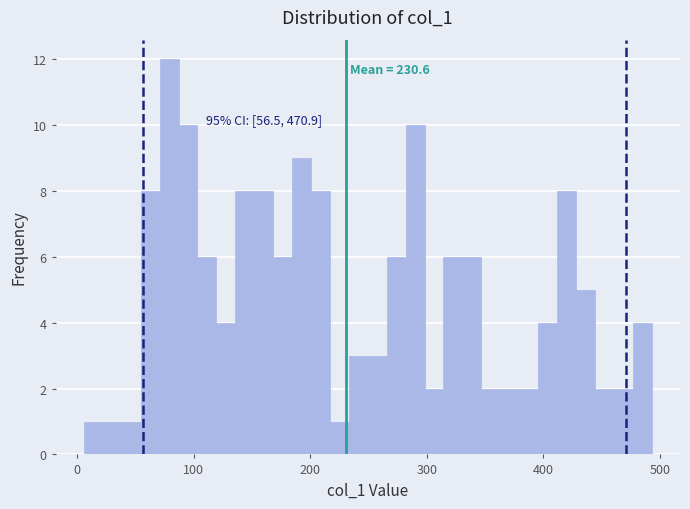

Around what value on the x-axis is the tallest bar? Give the approximate position of its centre, as read against the axis.

80